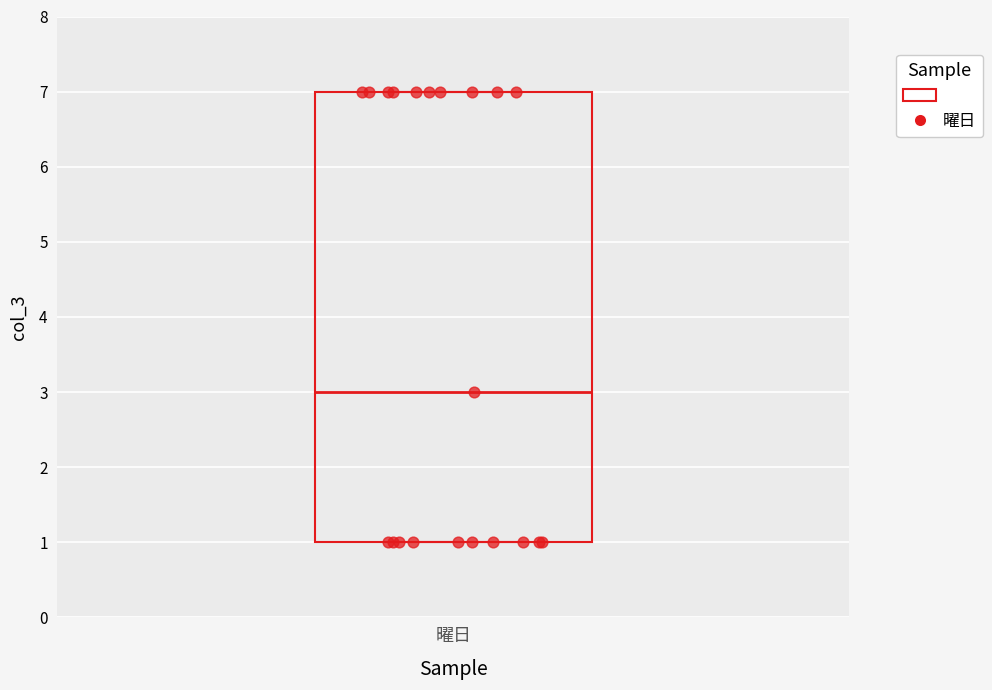

Transcribe this box plot: give where the median line is, the range the box spans, and where the two whiskers end, as read against the y-axis. The values are not printed on the chart, so give them approximately, as read against the axis.

median 3, box 1 to 7, whiskers 1 to 7